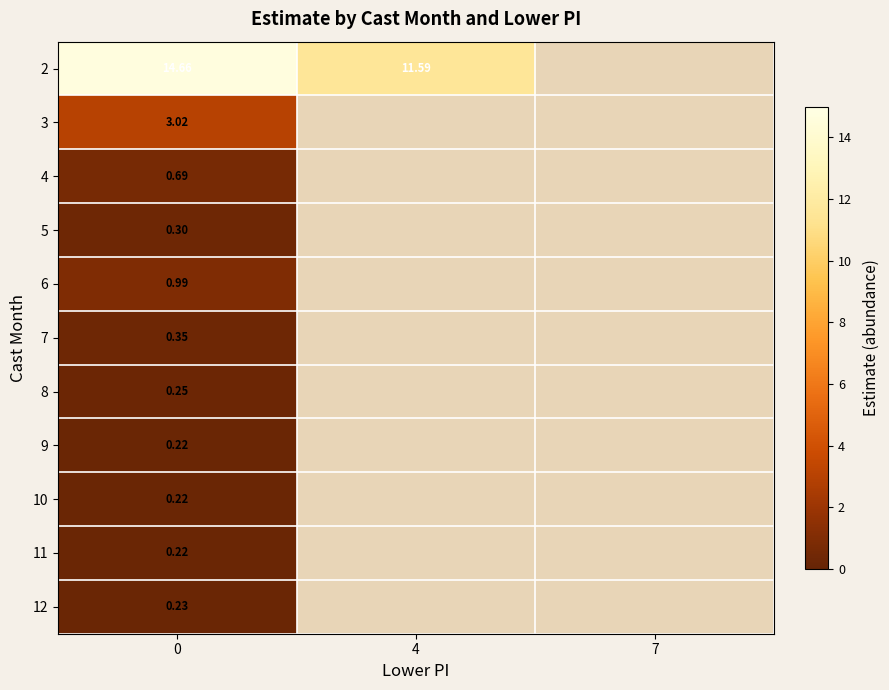

What is the maximum value shown in the chart?

14.7